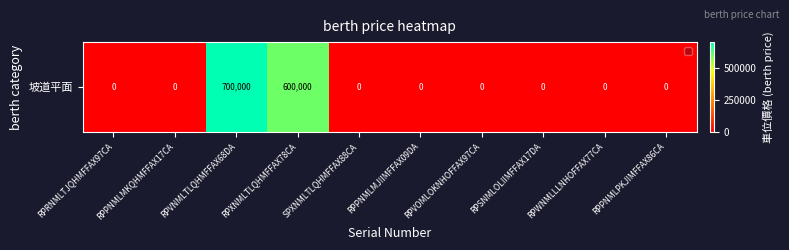

Reading left to right, extract all data points from this chart.

RPRNMLTJQHMFFAX97CA=0	RPPNMLMKQHMFFAX17CA=0	RPVNMLTLQHMFFAX68DA=700000	RPXNMLTLQHMFFAX78CA=600000	SPXNMLTLQHMFFAX88CA=0	RPPNMLMJIIMFFAX09DA=0	RPVOMLOKNHOFFAX97CA=0	RPSNMLOLIIMFFAX17DA=0	RPWNMLLLNHOFFAX77CA=0	RPPNMLPKJIMFFAX86CA=0